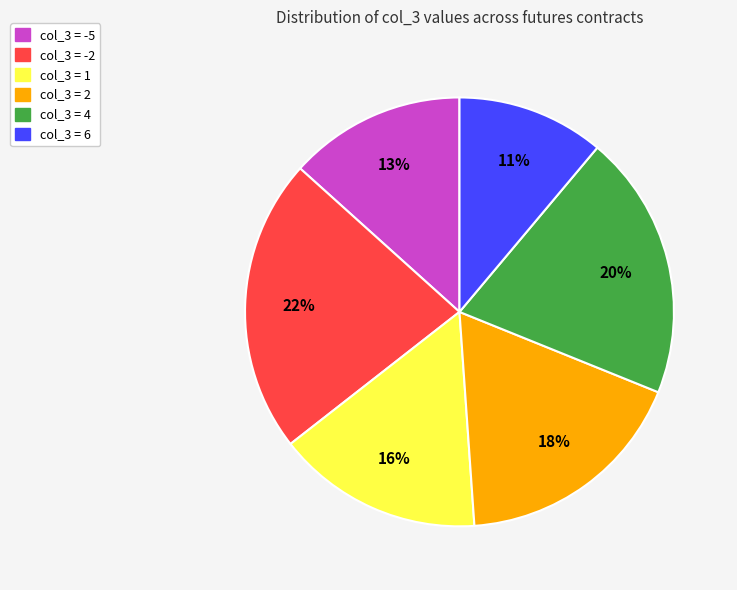

To the nearest percent, what is the difference between the largest and smallest slice percentages?

11%